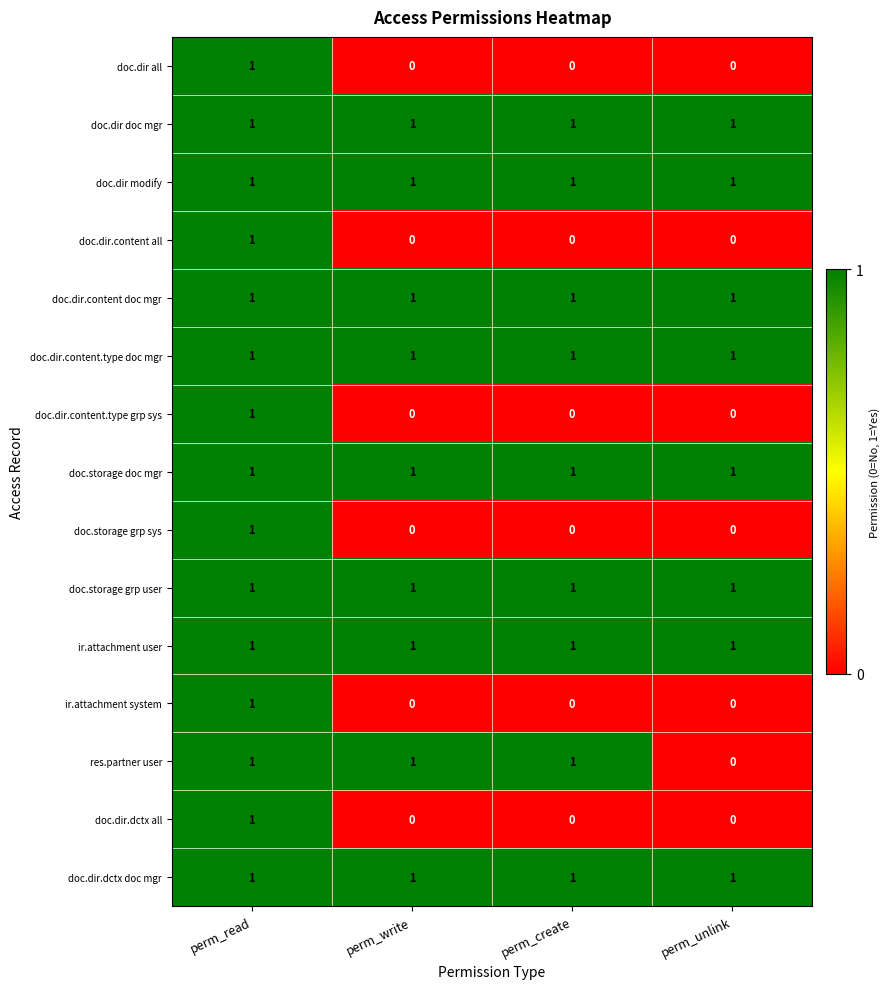

At which category is the sum across all series the highest?

perm_read